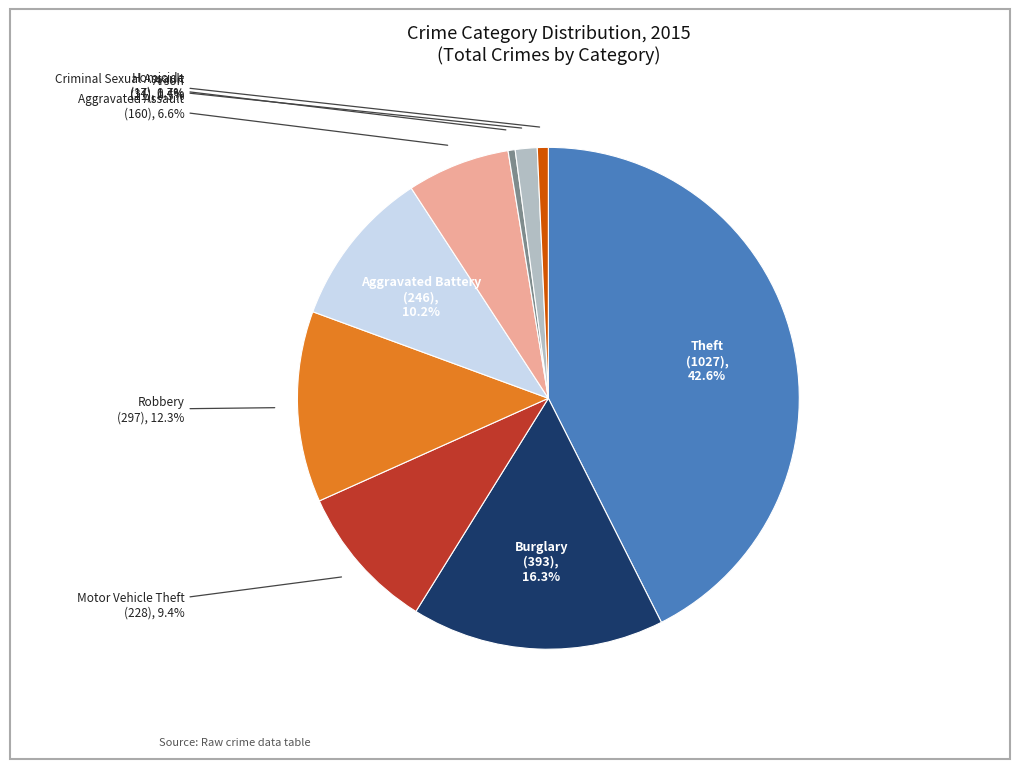

Does any single category account for the majority?

No